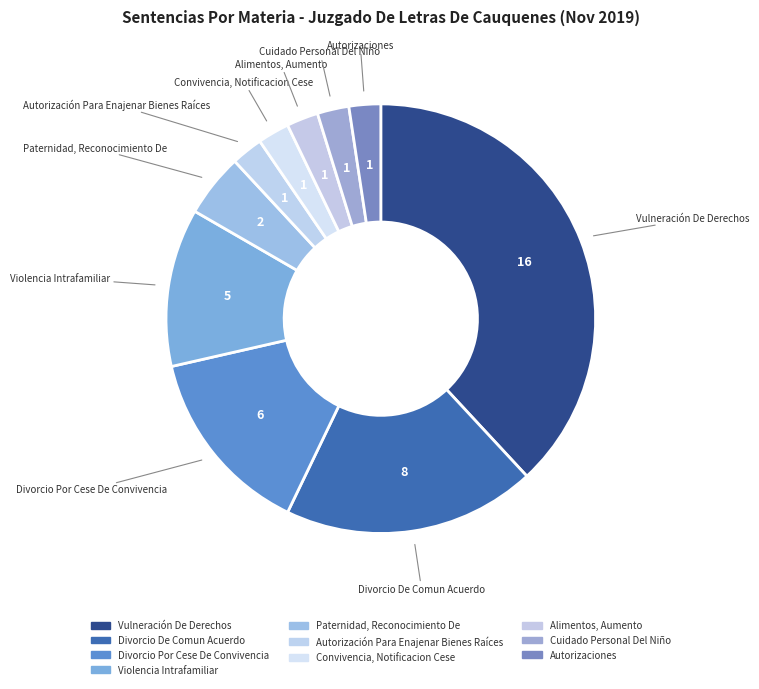

Does Violencia Intrafamiliar account for over 50% of the chart?

No